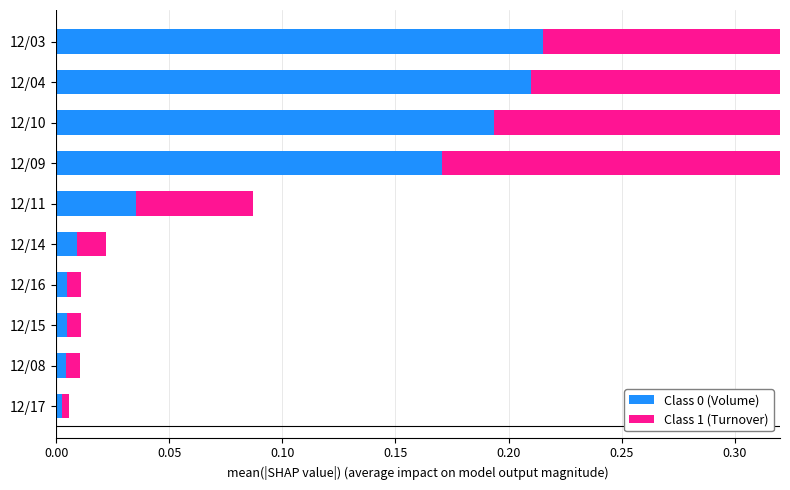

What is the sum of all Class 1 (Turnover) values?

1.2